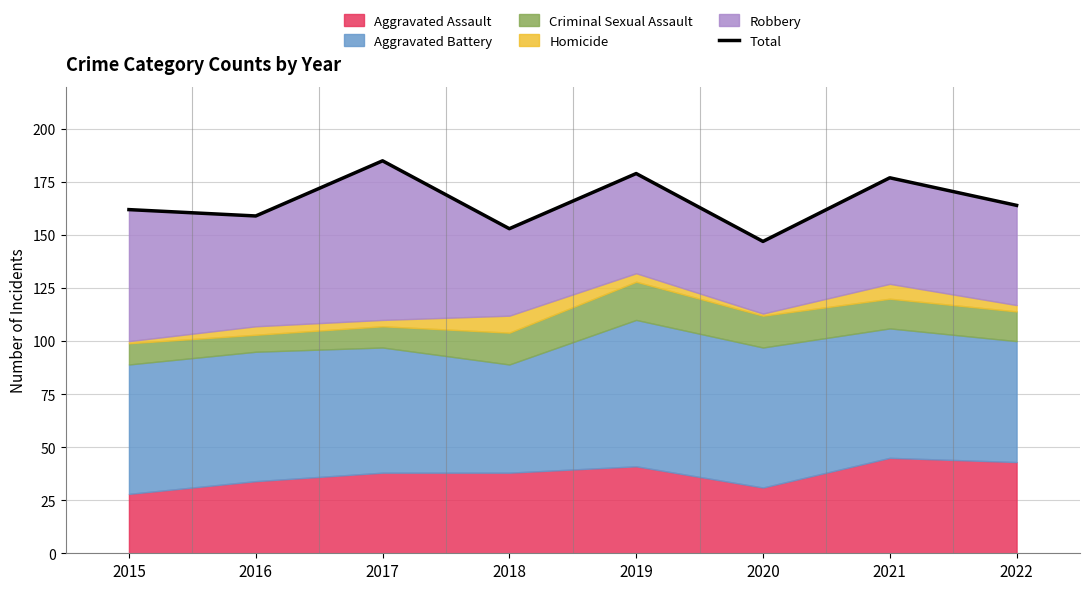

What is the difference between the maximum and second lowest values?

32